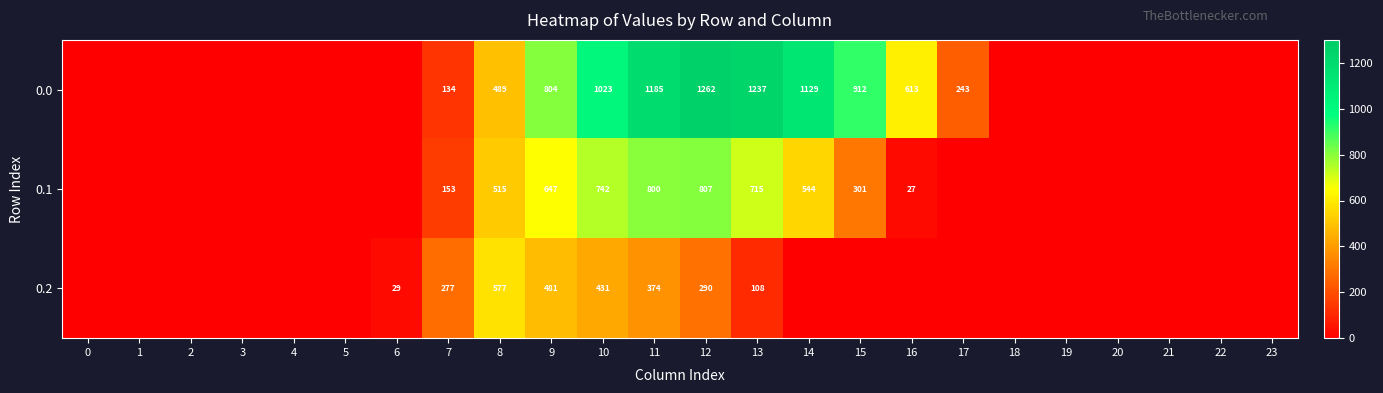

True or false: 0.1 has a value of 647 at 9.

True